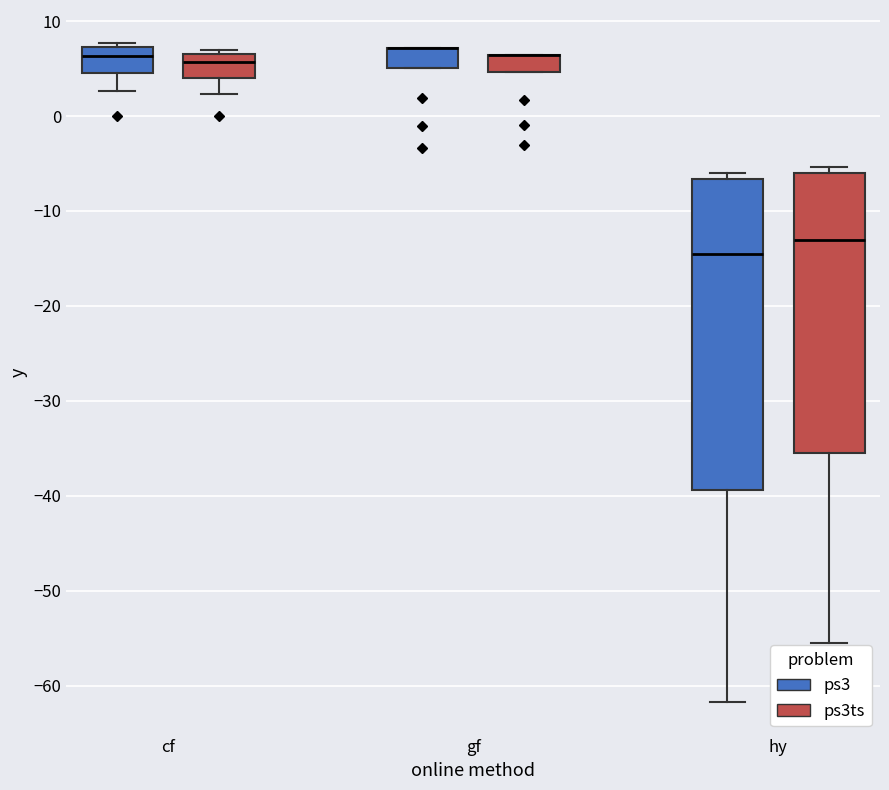

Where does the median line of the box for cf (ps3ts) sit on the y-axis? The values are not printed on the chart, so give them approximately, as read against the axis.

6